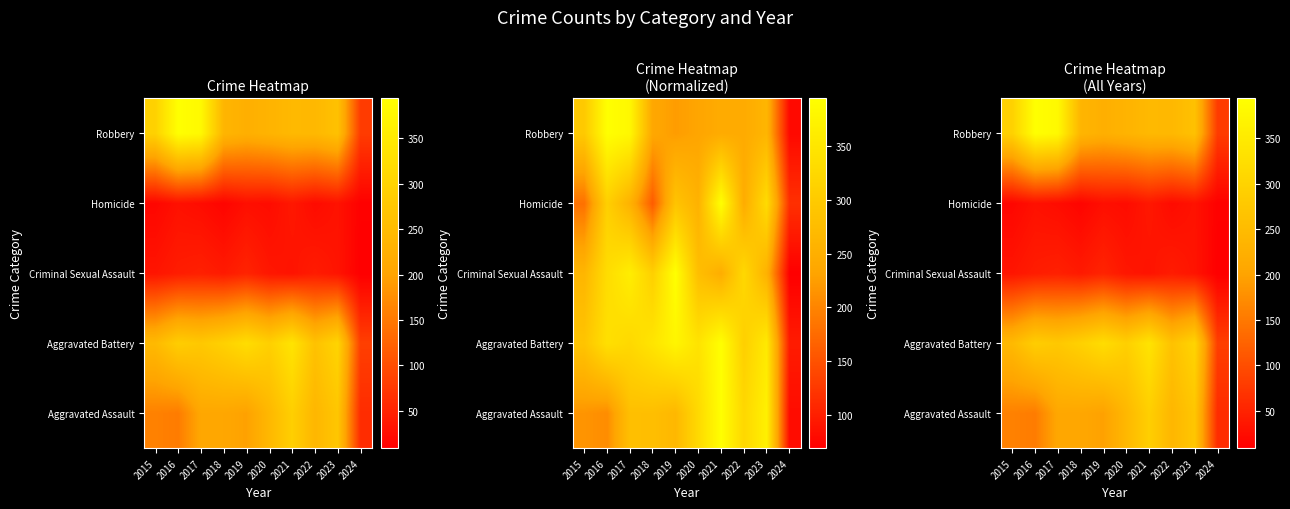

How many series are shown in this chart?

5